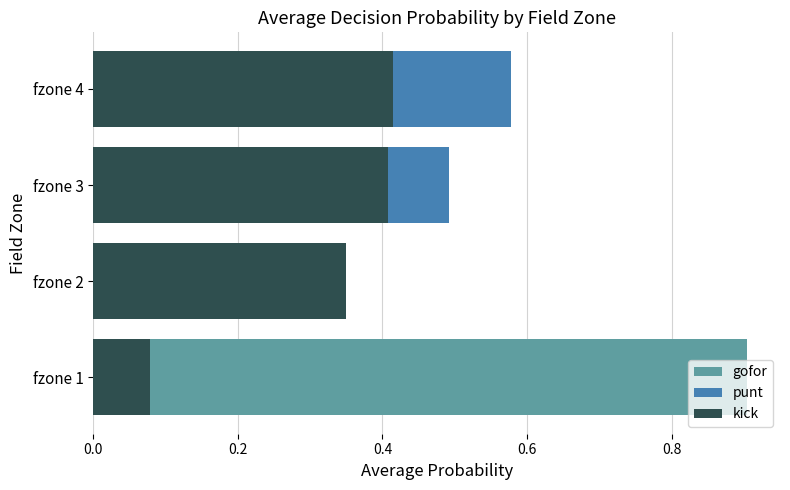

Rank the series at fzone 4 from highest to lowest value.

punt, kick, gofor